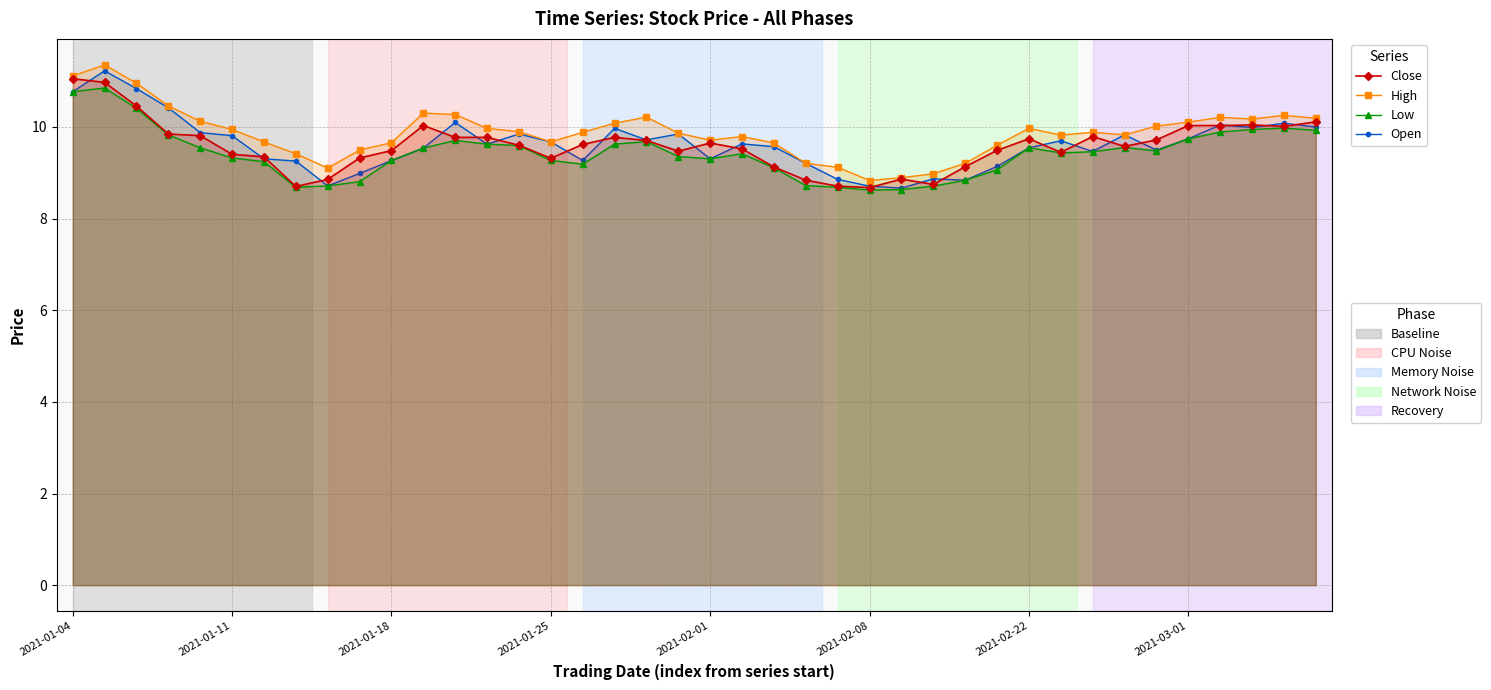

The value of High at 2021-03-01 is 10.1. True or false?

True